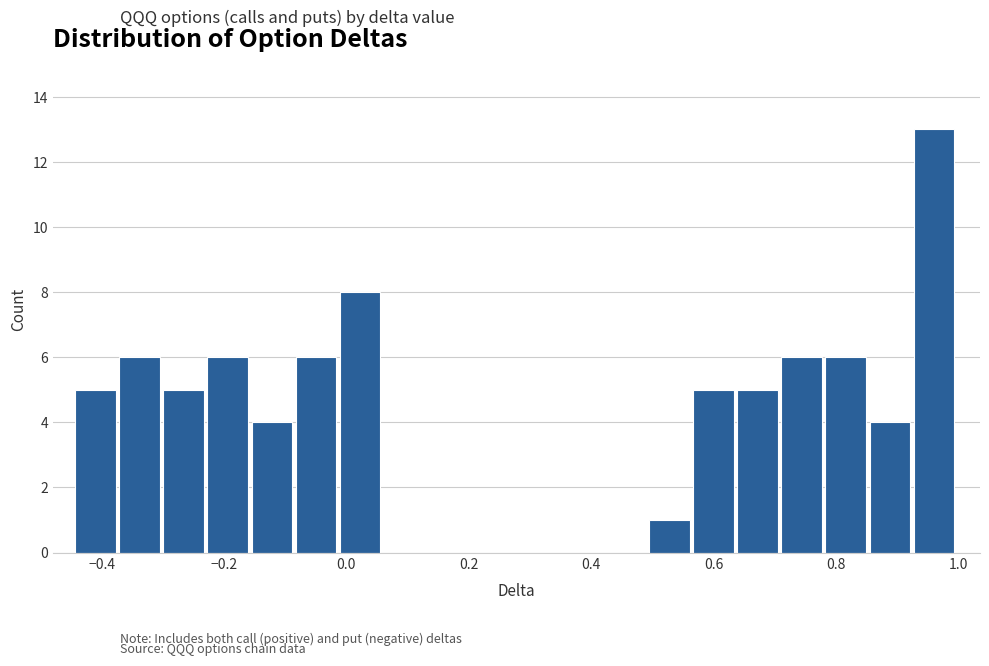

Around what value on the x-axis is the tallest bar? Give the approximate position of its centre, as read against the axis.

0.96